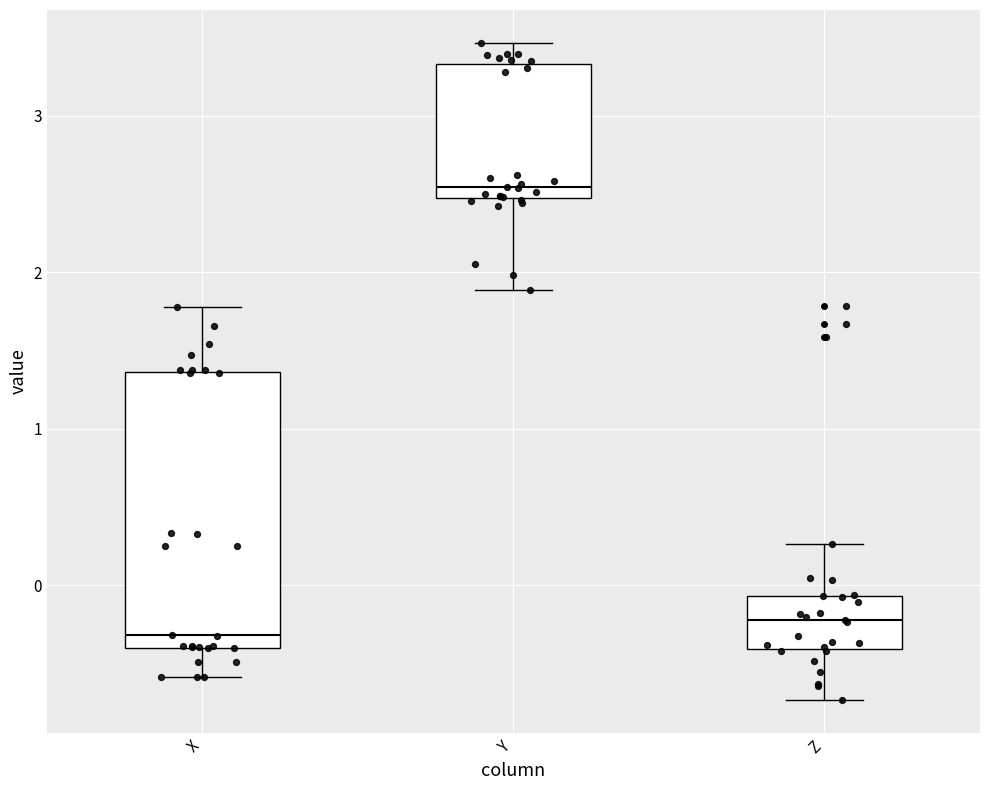

Reading left to right, transcribe this box plot: for each box, give where its median line is, the range the box spans, and where its two whiskers end, as read against the y-axis. The values are not printed on the chart, so give them approximately, as read against the axis.

X: median -0.3, box -0.4 to 1.4, whiskers -0.6 to 1.8
Y: median 2.5 (just above the box's lower edge), box 2.5 to 3.3, whiskers 1.9 to 3.5
Z: median -0.2, box -0.4 to -0.1, whiskers -0.7 to 0.3